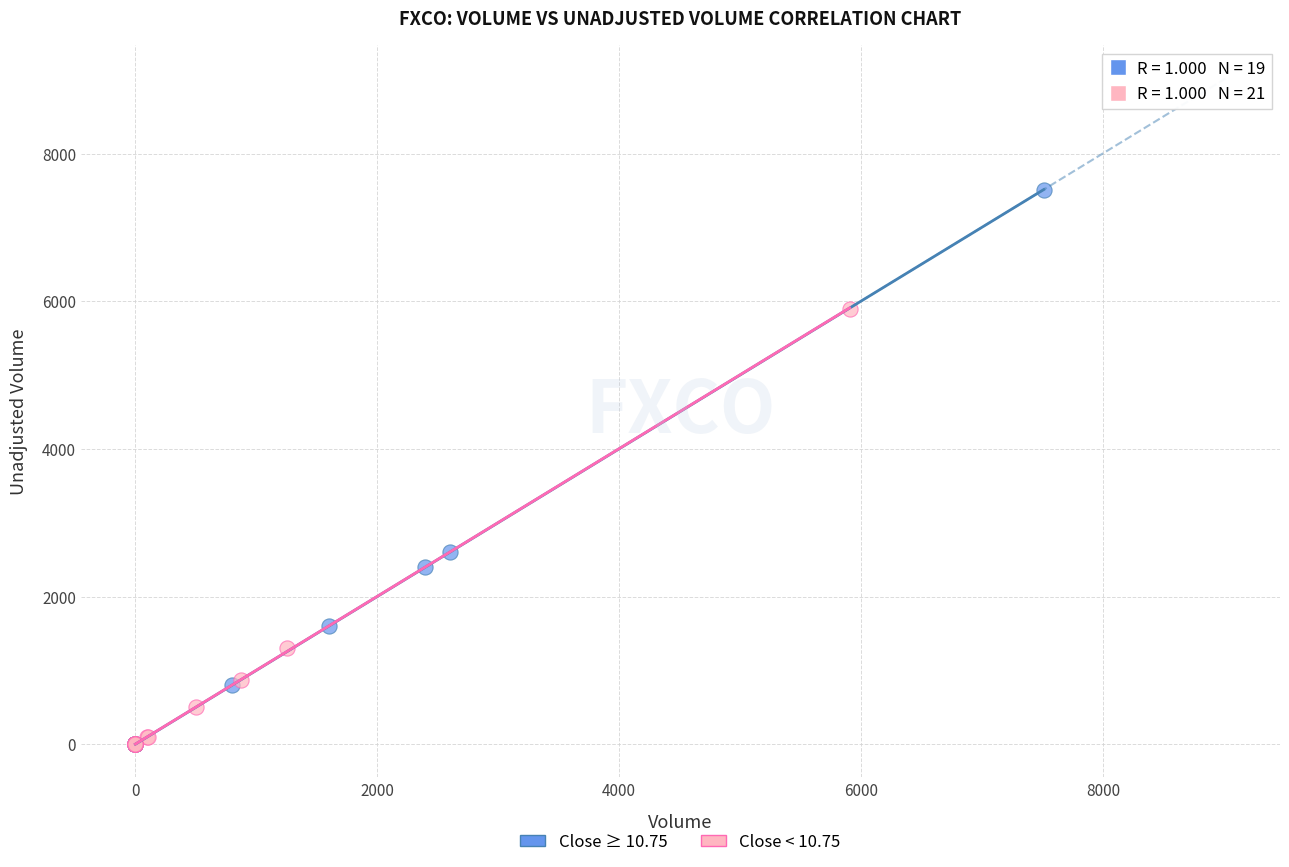

Which series has the largest Y range (max minus min)?

Close ≥ 10.75